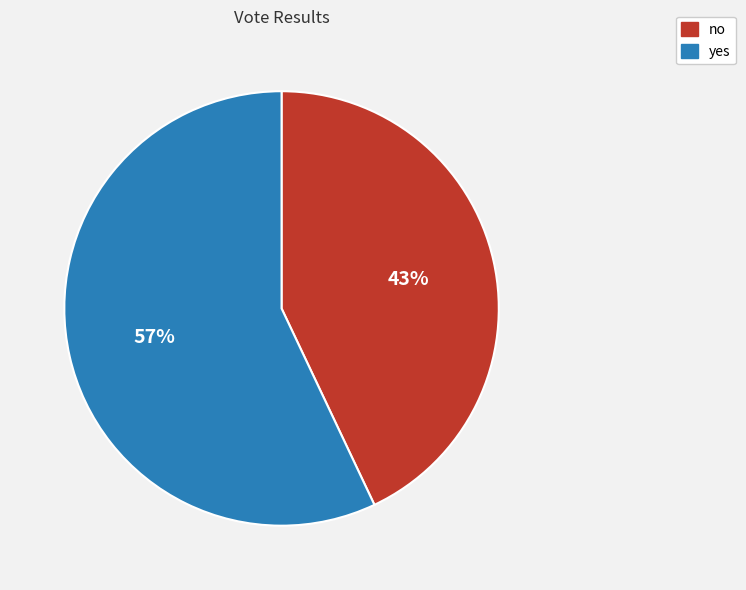

What is the ratio of the value at yes to the value at no?

1.3